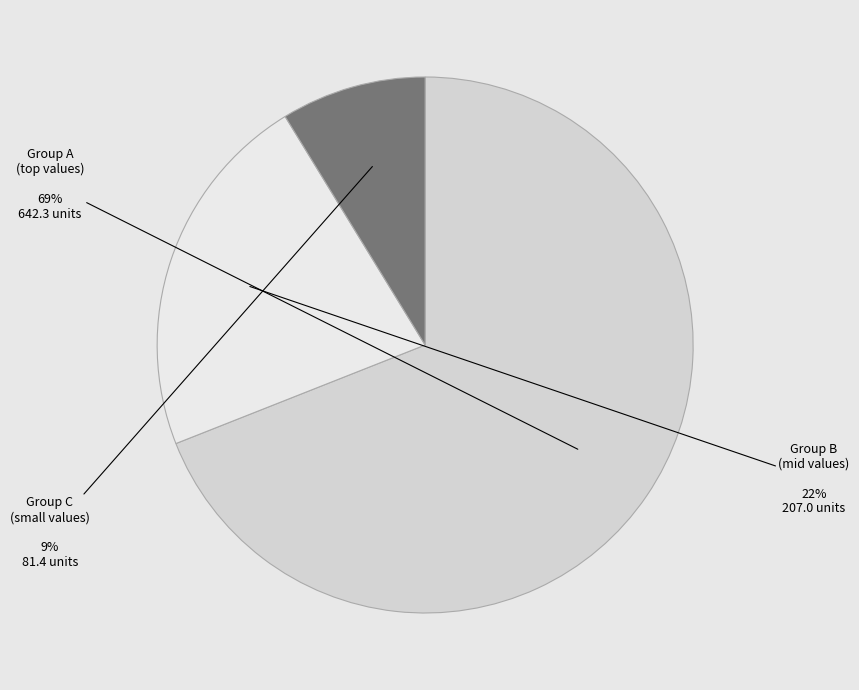

Is there any slice that represents more than half of the pie?

Yes